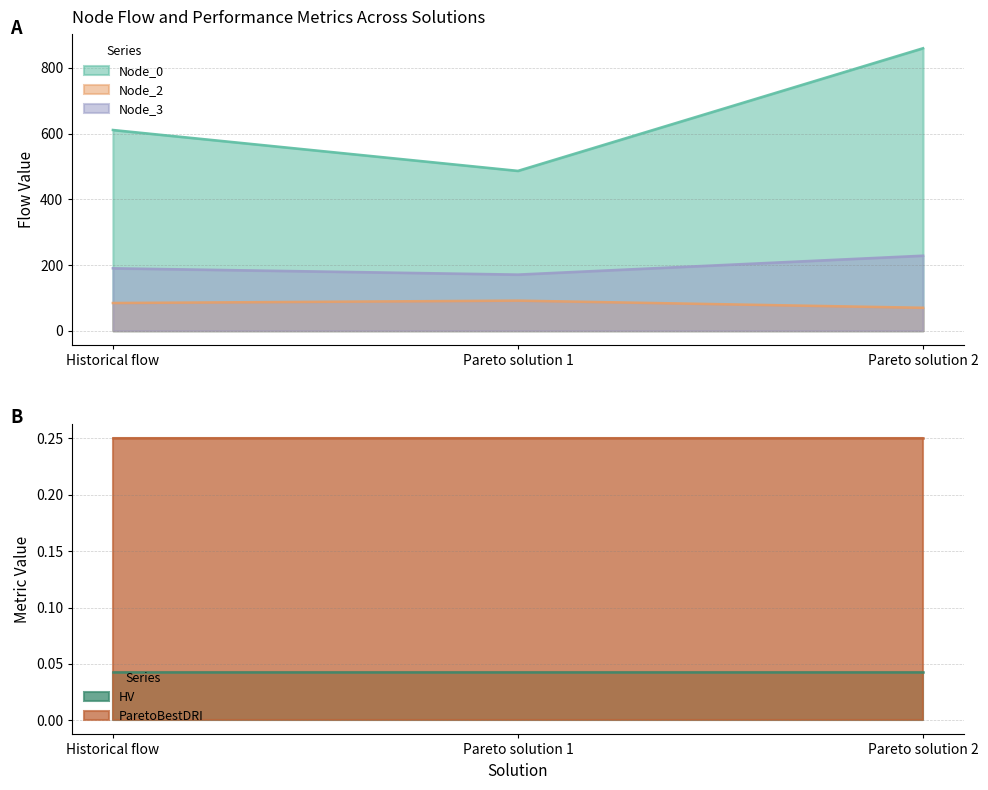

What is the value of the Node_3 point at the 2nd from the left?

171.1